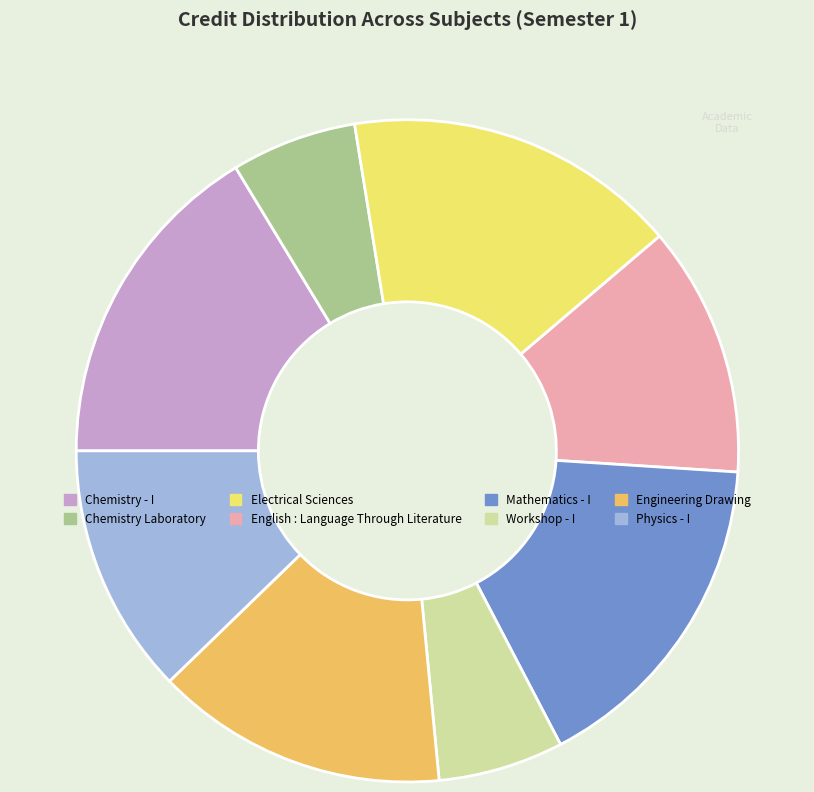

Do Engineering Drawing and Physics - I together represent more than half of the pie?

No